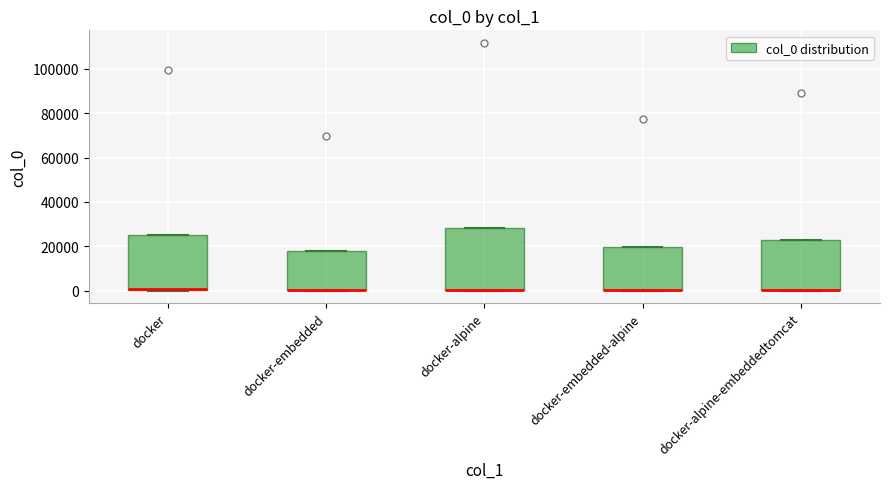

Reading left to right, transcribe this box plot: for each box, give where its median line is, the range the box spans, and where its two whiskers end, as read against the y-axis. The values are not printed on the chart, so give them approximately, as read against the axis.

docker: median 0 (drawn on the box's lower edge), box 0 to 26000, whiskers 0 to 26000
docker-embedded: median 0 (drawn on the box's lower edge), box 0 to 18000, whiskers 0 to 18000
docker-alpine: median 0 (drawn on the box's lower edge), box 0 to 28000, whiskers 0 to 28000
docker-embedded-alpine: median 0 (drawn on the box's lower edge), box 0 to 20000, whiskers 0 to 20000
docker-alpine-embeddedtomcat: median 0 (drawn on the box's lower edge), box 0 to 22000, whiskers 0 to 22000